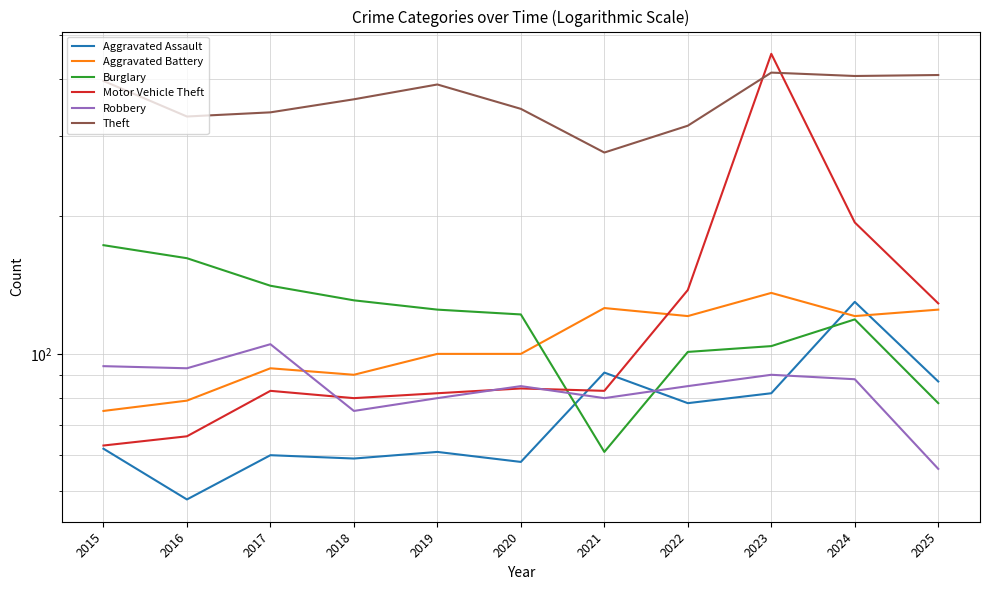

True or false: Motor Vehicle Theft and Aggravated Battery cross at least once.

True